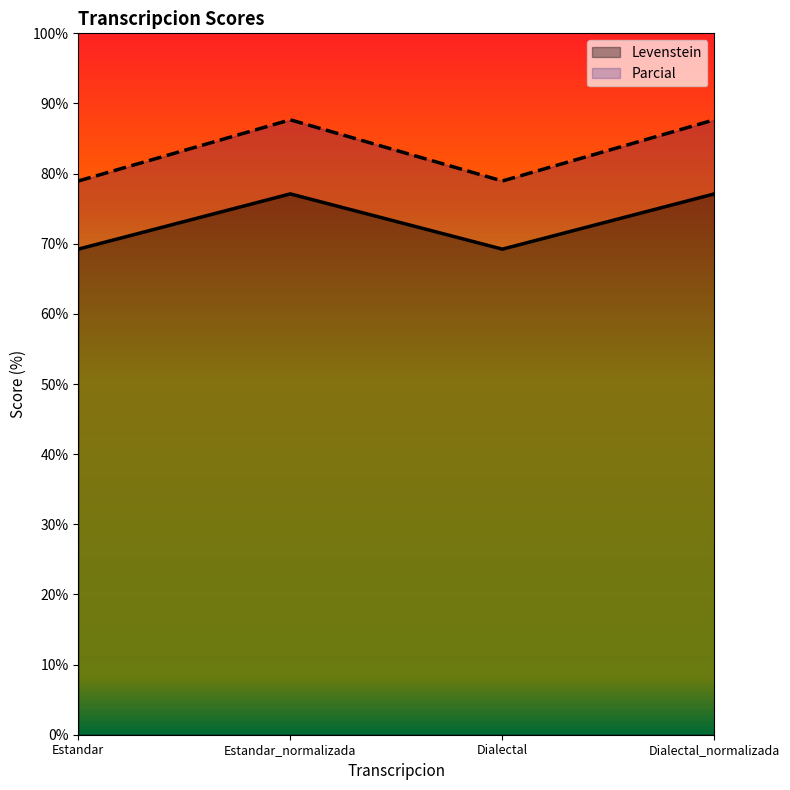

True or false: Levenstein and Parcial intersect in this chart.

False